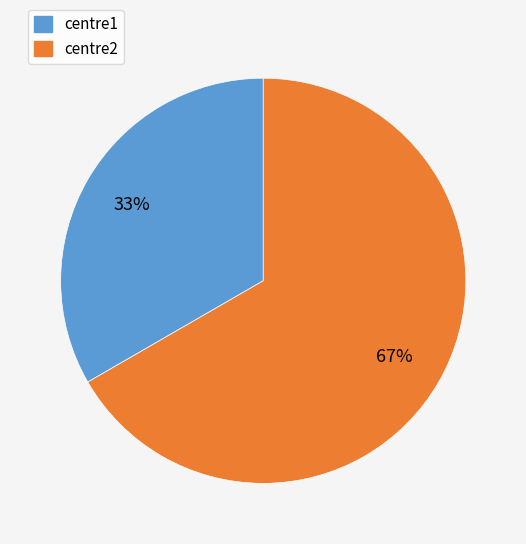

To the nearest percent, what percentage of the pie is centre2?

67%